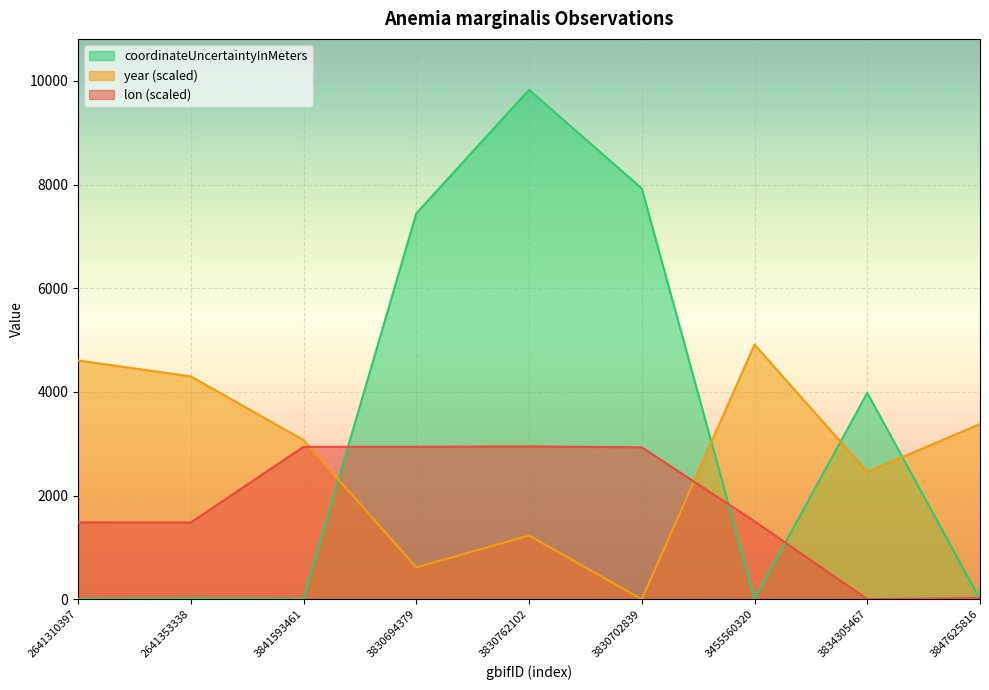

Which series has the widest spread of values?

coordinateUncertaintyInMeters